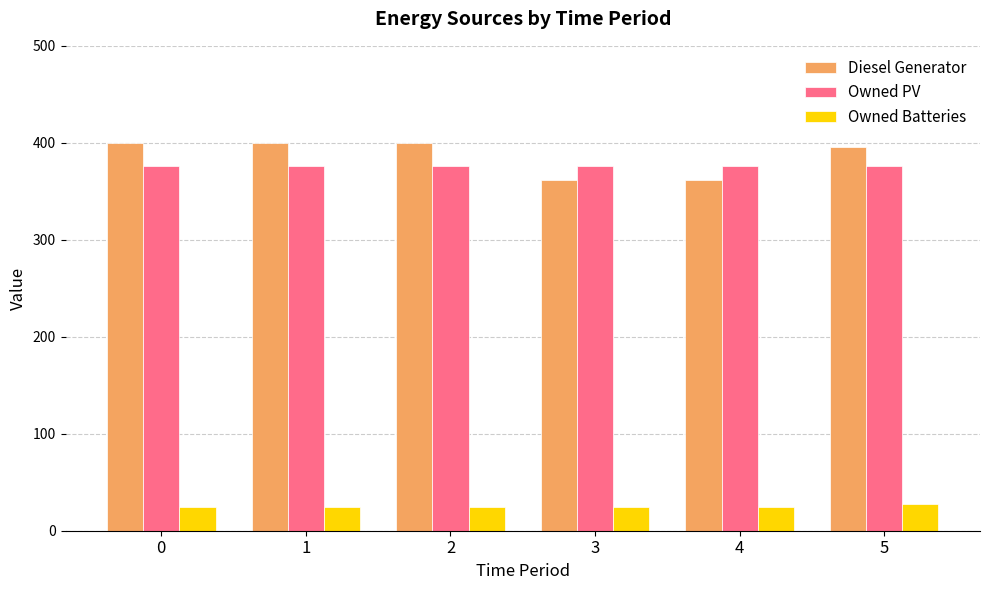

How many groups of bars are there?

6